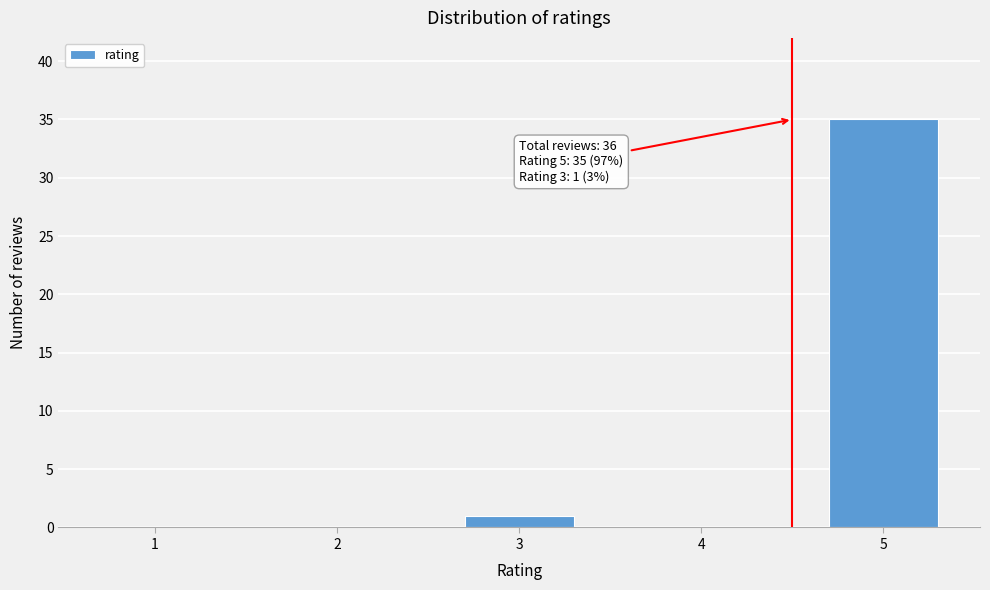

Reading left to right, transcribe all the data shown in this chart.

1=0	2=0	3=1	4=0	5=35